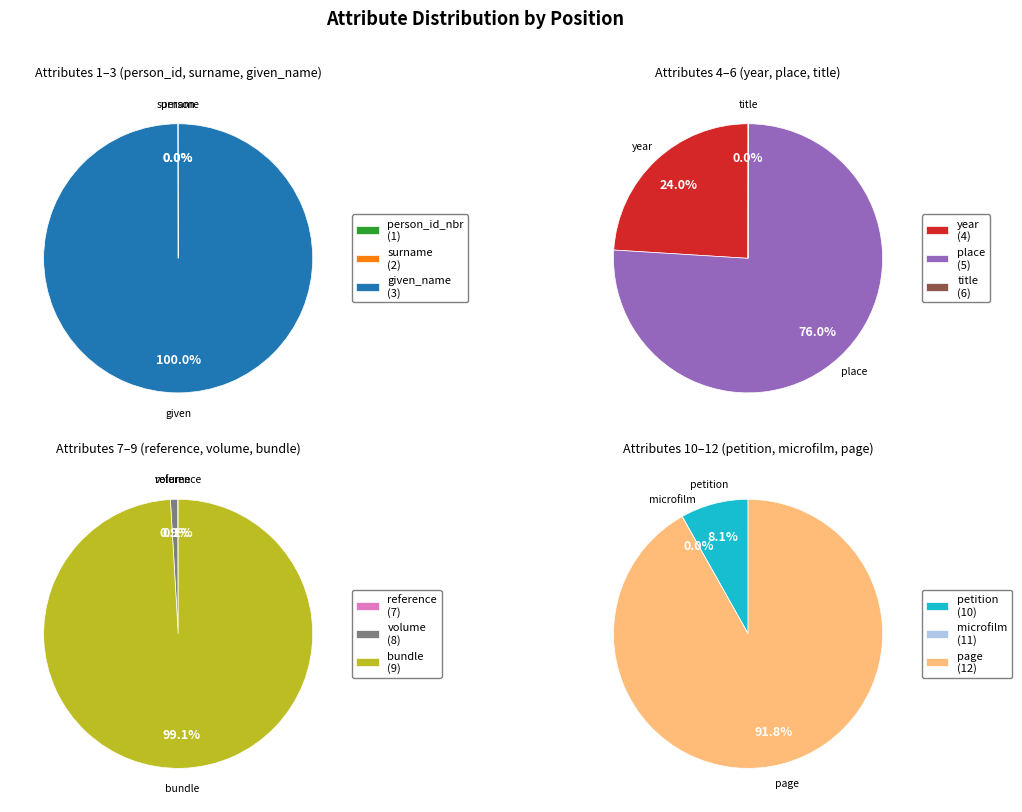

Is volume the majority of the pie?

No